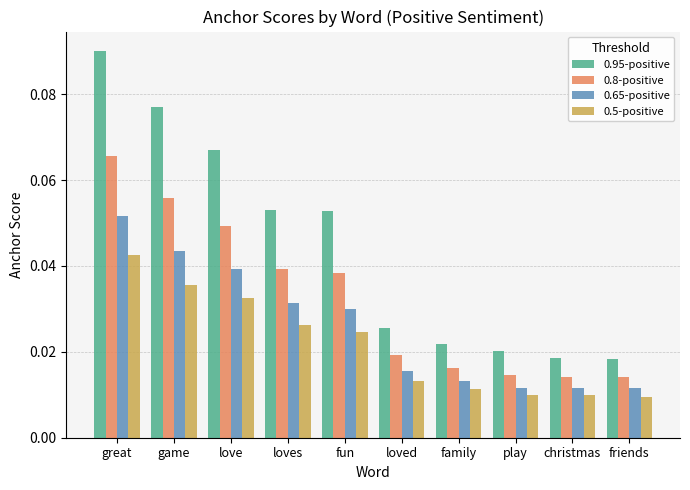

Which series has the widest spread of values?

0.95-positive